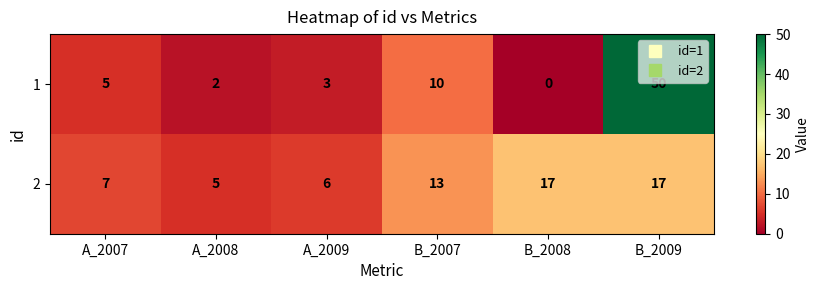

What is the difference between the maximum and minimum values in the 1 series?

50